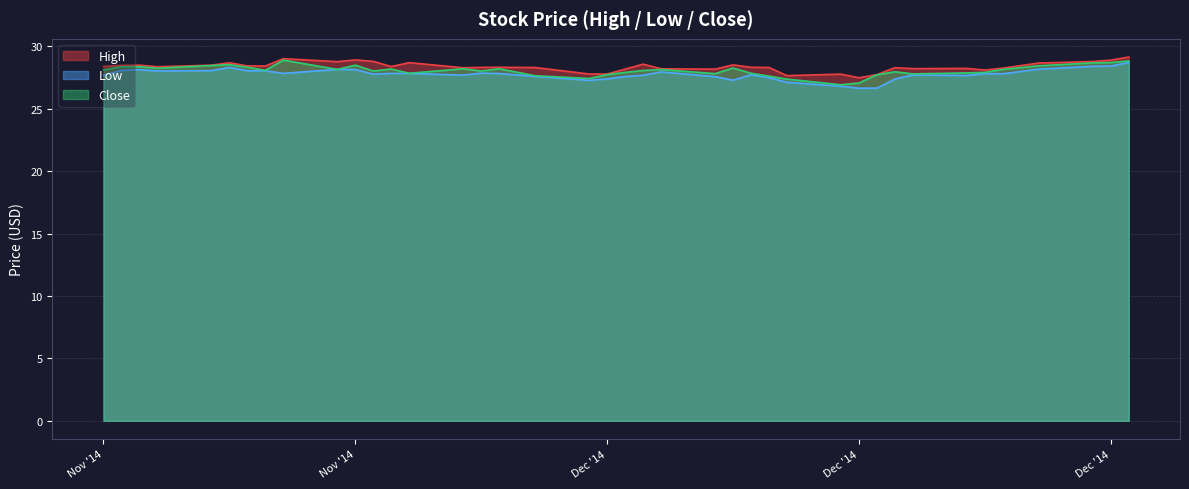

The value of Close at 2014-12-10 is 27.8. True or false?

True